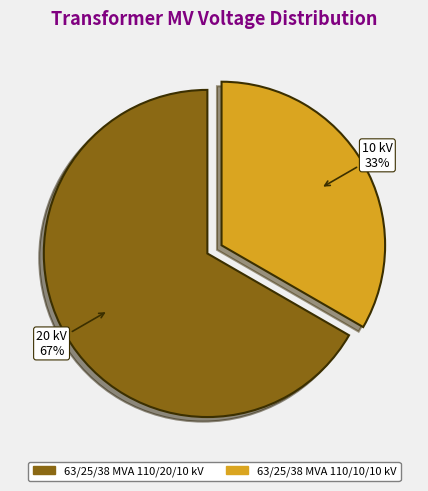

Which category has the biggest portion of the pie?

63/25/38 MVA 110/20/10 kV